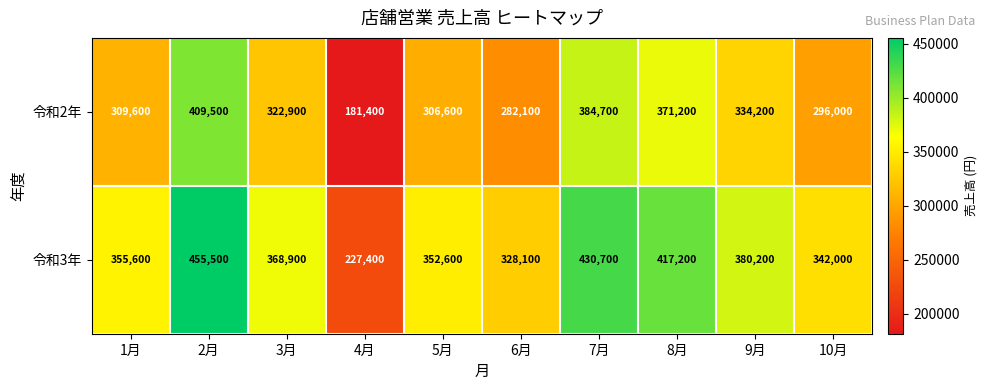

At which category does the chart reach its minimum across all series?

4月